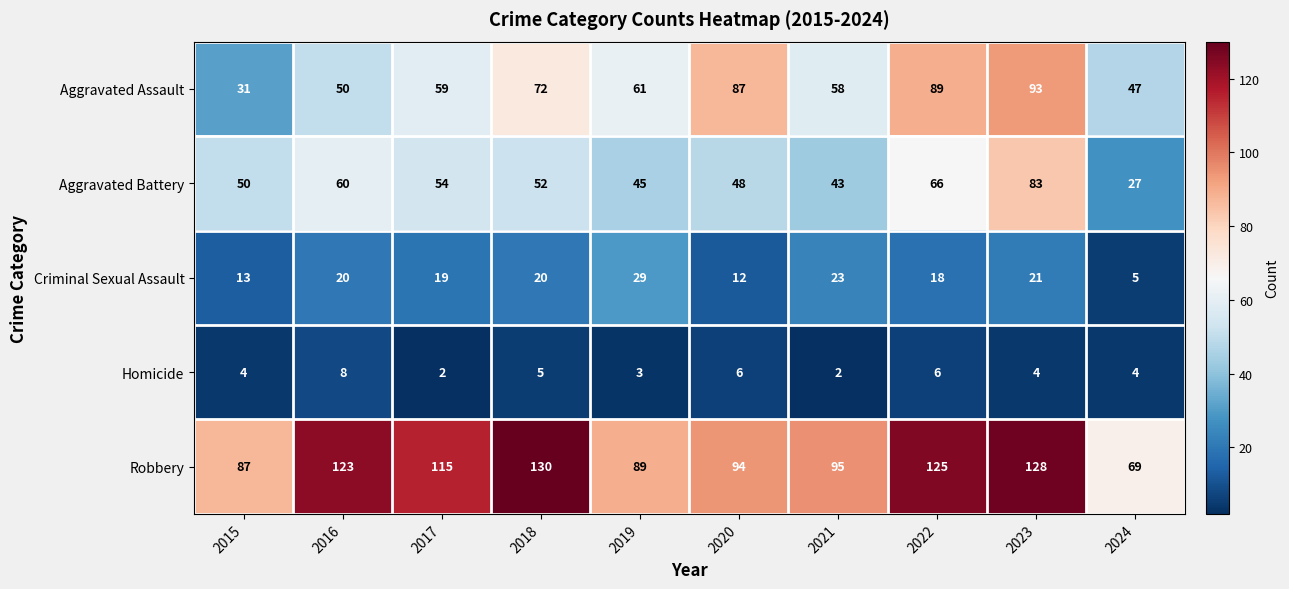

What is the sum of the Aggravated Battery values at 2017 and 2015?

104